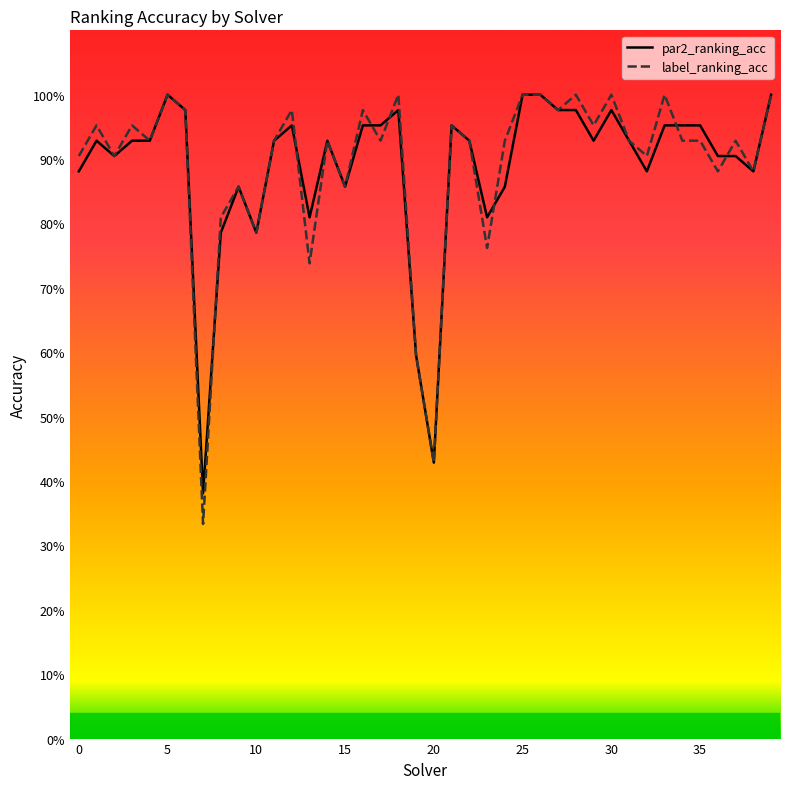

What are all the series names shown in the legend?

par2_ranking_acc, label_ranking_acc